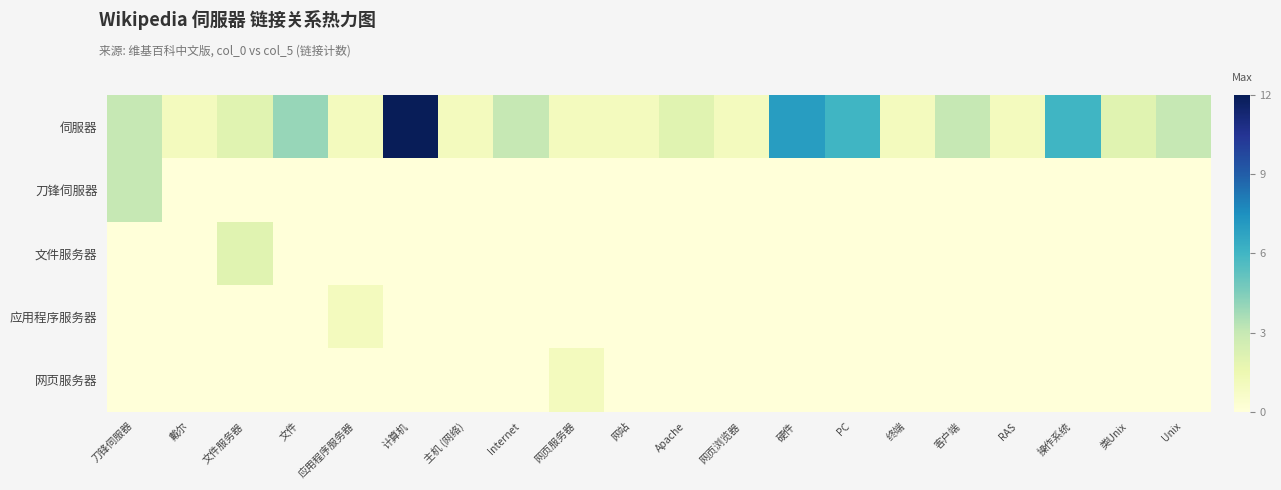

Which series changed the most between RAS and 操作系统?

伺服器